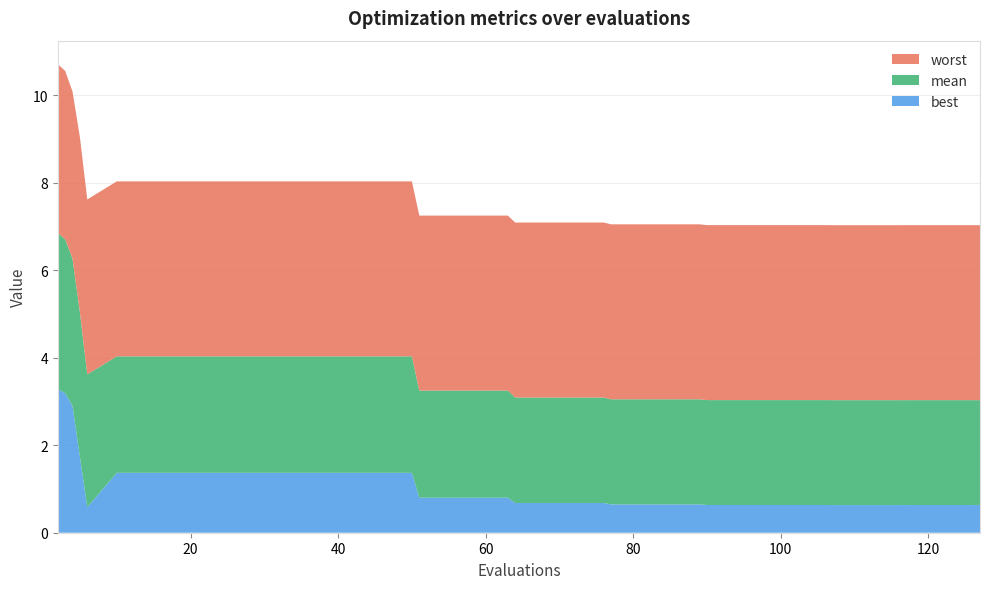

Reading left to right, what are all the values shown in this chart?

best: 3.3	3.2	2.9	1.7	0.6	1.4	1.4	1.4	1.4	1.4	1.4	1.4	1.4	1.4	1.4	1.4	0.8	0.8	0.8	0.8	0.7	0.7	0.7	0.7	0.6	0.6	0.6	0.6	0.6	0.6	0.6	0.6	0.6	0.6	0.6	0.6	0.6	0.6	0.6	0.6
mean: 3.6	3.5	3.4	3.3	3.0	2.7	2.7	2.7	2.7	2.7	2.7	2.7	2.7	2.7	2.7	2.7	2.4	2.4	2.4	2.4	2.4	2.4	2.4	2.4	2.4	2.4	2.4	2.4	2.4	2.4	2.4	2.4	2.4	2.4	2.4	2.4	2.4	2.4	2.4	2.4
worst: 3.9	3.8	3.8	4.0	4.0	4.0	4.0	4.0	4.0	4.0	4.0	4.0	4.0	4.0	4.0	4.0	4.0	4.0	4.0	4.0	4.0	4.0	4.0	4.0	4.0	4.0	4.0	4.0	4.0	4.0	4.0	4.0	4.0	4.0	4.0	4.0	4.0	4.0	4.0	4.0